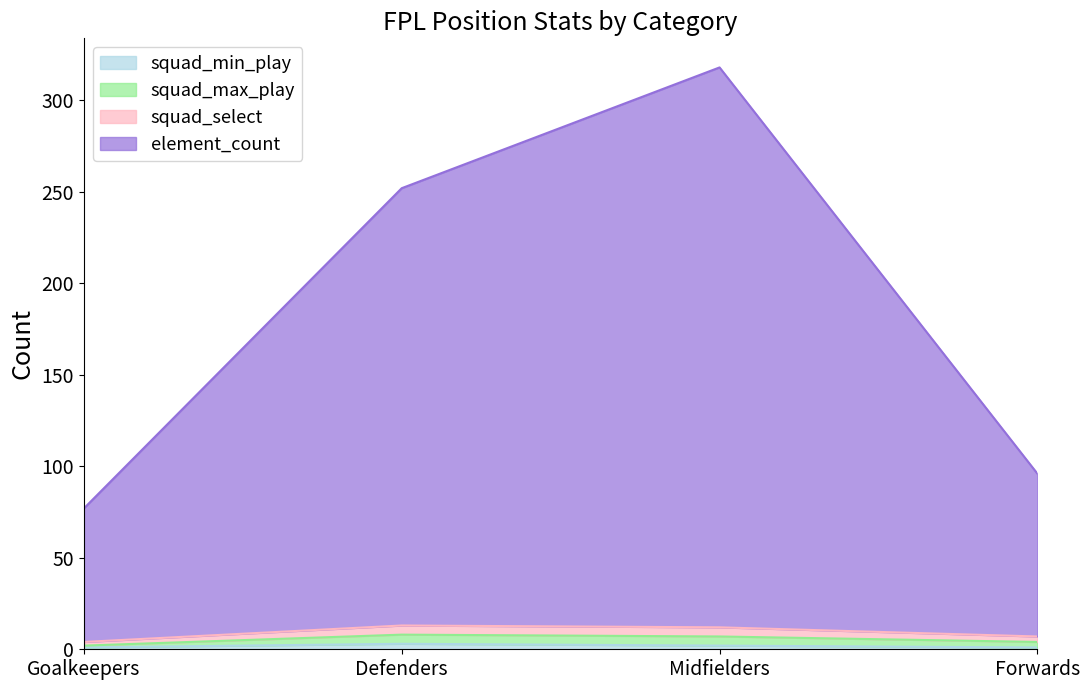

What is the difference between the element_count values at Midfielders and Defenders?

66